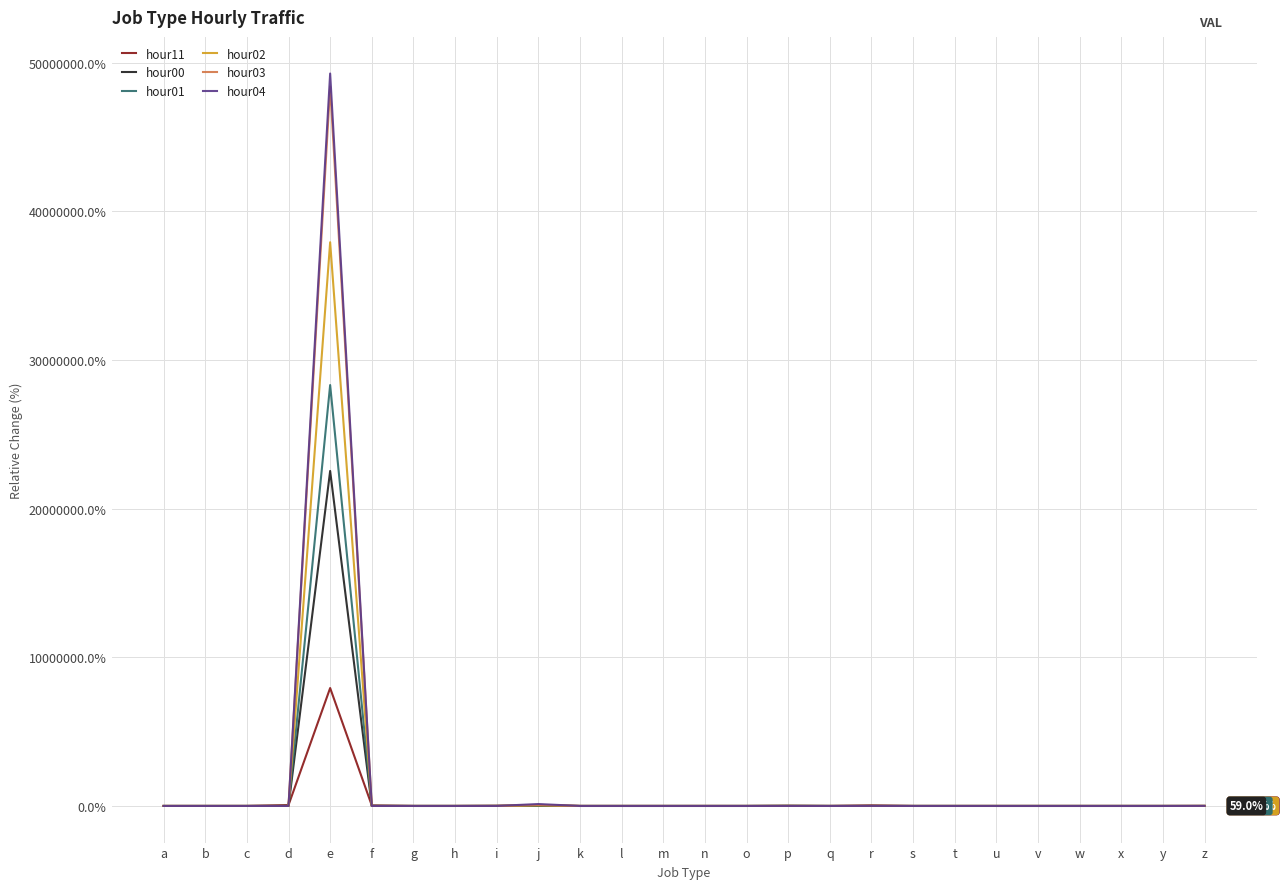

At which label does hour03 reach its peak?

e